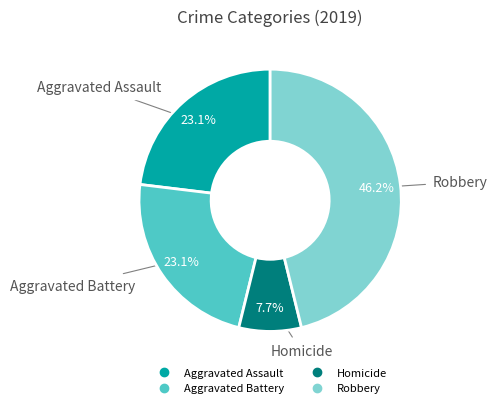

Is there a majority slice in this chart?

No